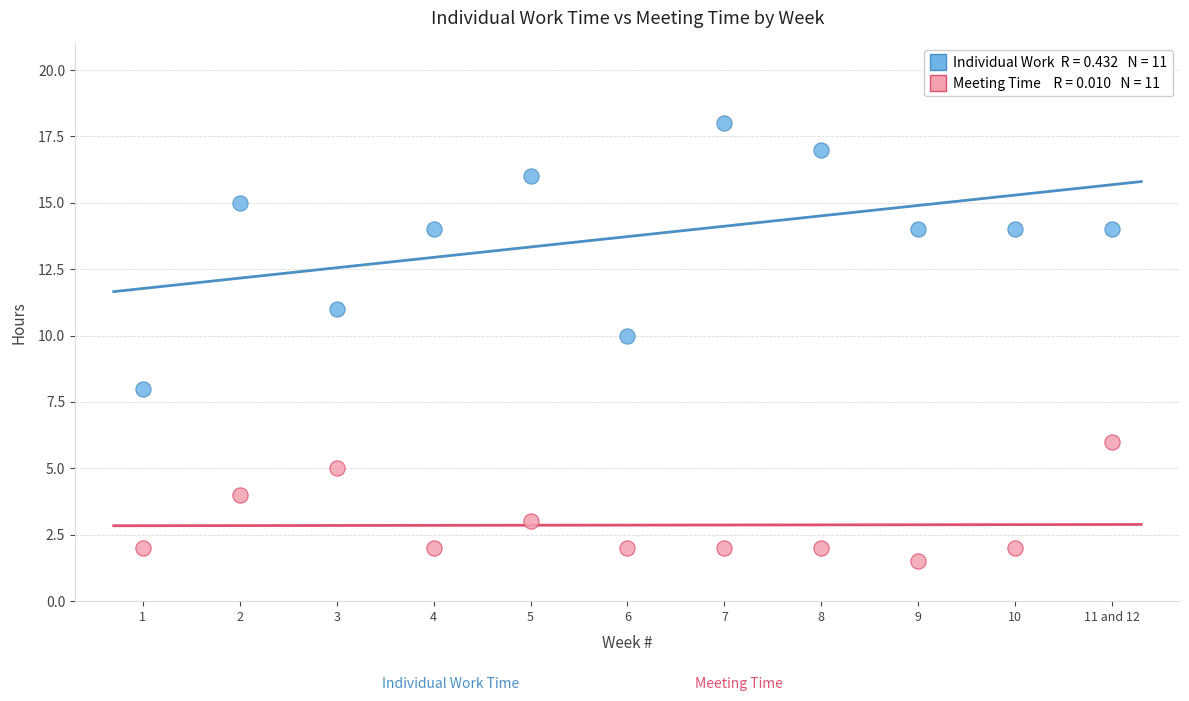

Across all data points, what is the range of Y values (max minus min)?

16.5